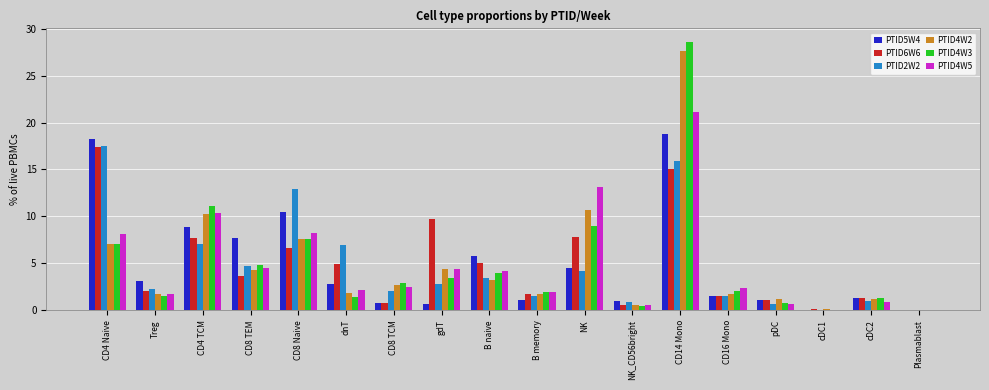

Which series has the largest range (max minus min)?

PTID4W3